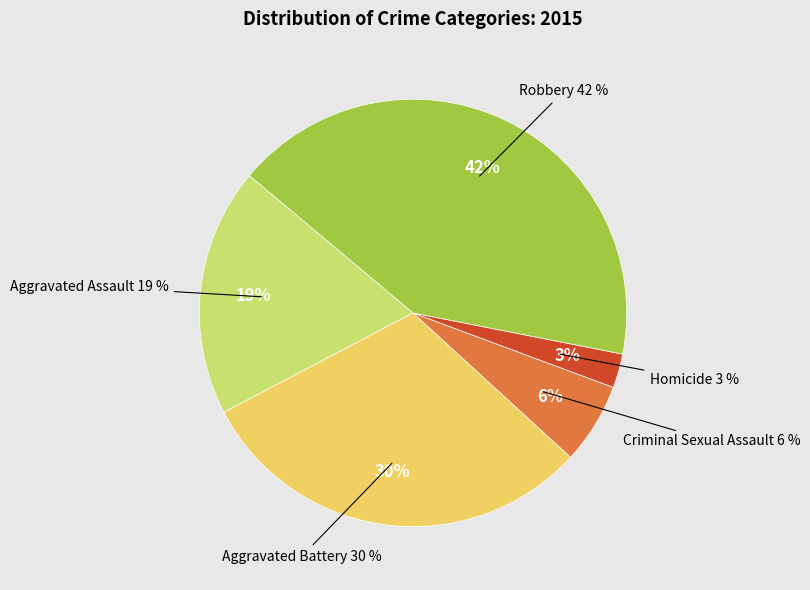

What is the largest slice in the pie chart?

Robbery